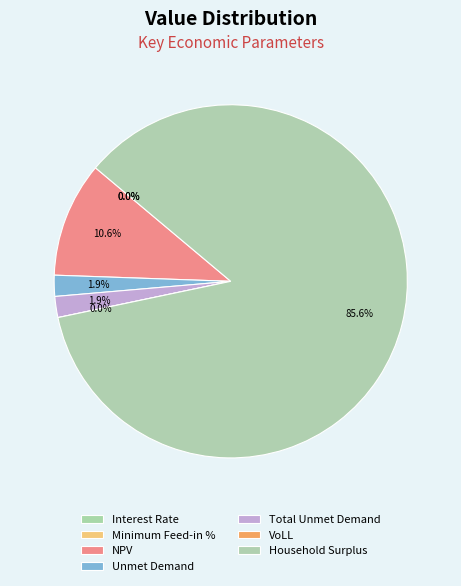

To the nearest percent, what percentage of the pie is Household Surplus?

86%